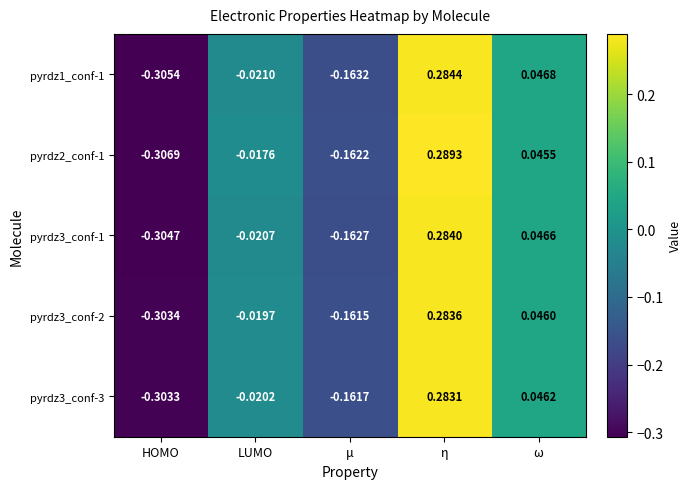

At which label does pyrdz2_conf-1 first exceed 0?

η